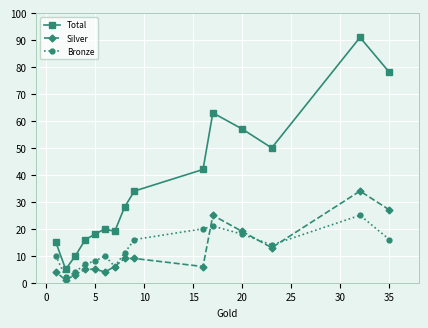

How many data points in Bronze are above 11?

7